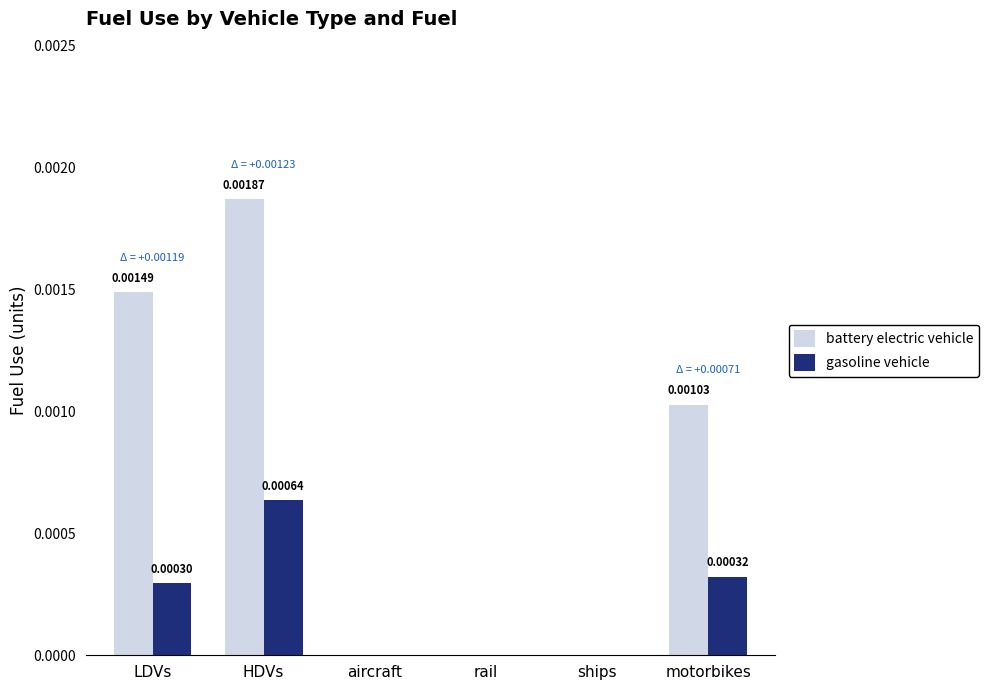

What are all the series names shown in the legend?

battery electric vehicle, gasoline vehicle